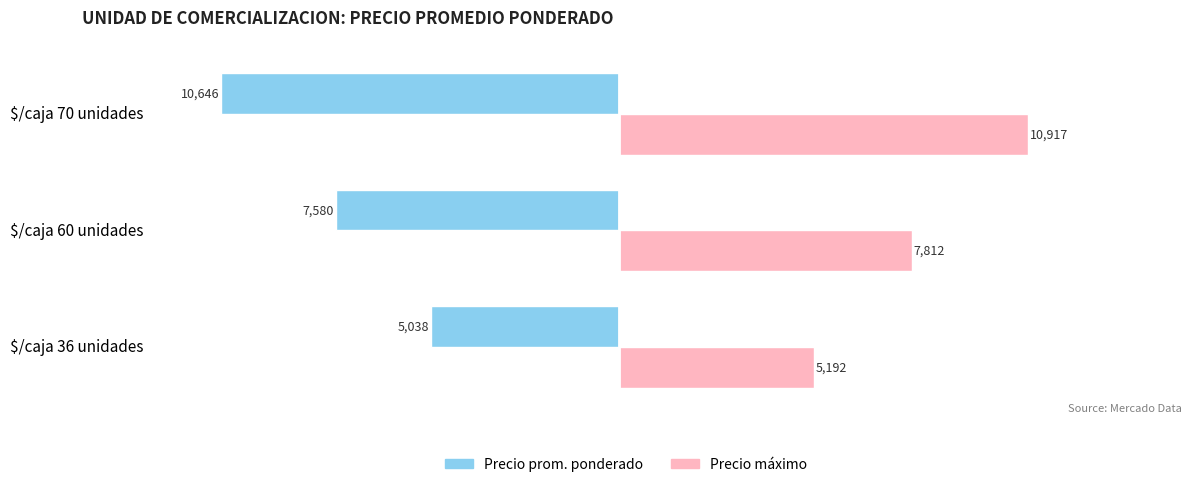

What is the greatest value displayed?

10916.7